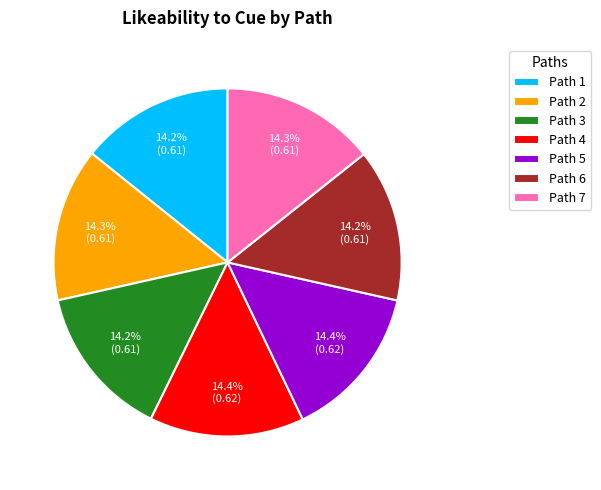

Count the number of slices in the pie.

7